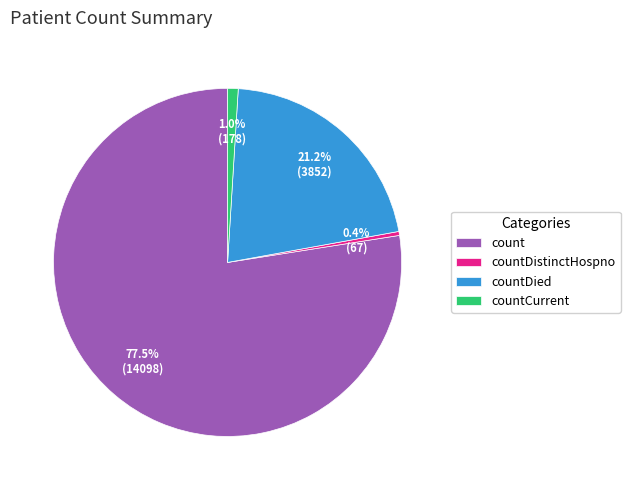

Rank the categories by value from lowest to highest.

countDistinctHospno, countCurrent, countDied, count